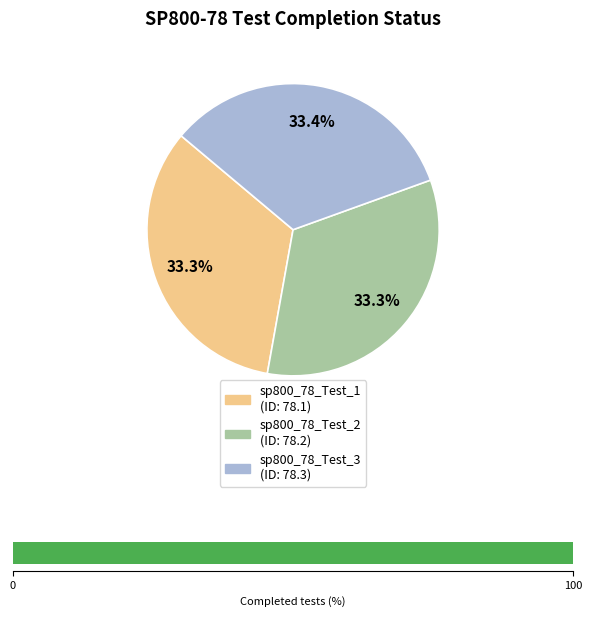

The sp800_78_Test_1 slice represents 33% of the pie. True or false?

True